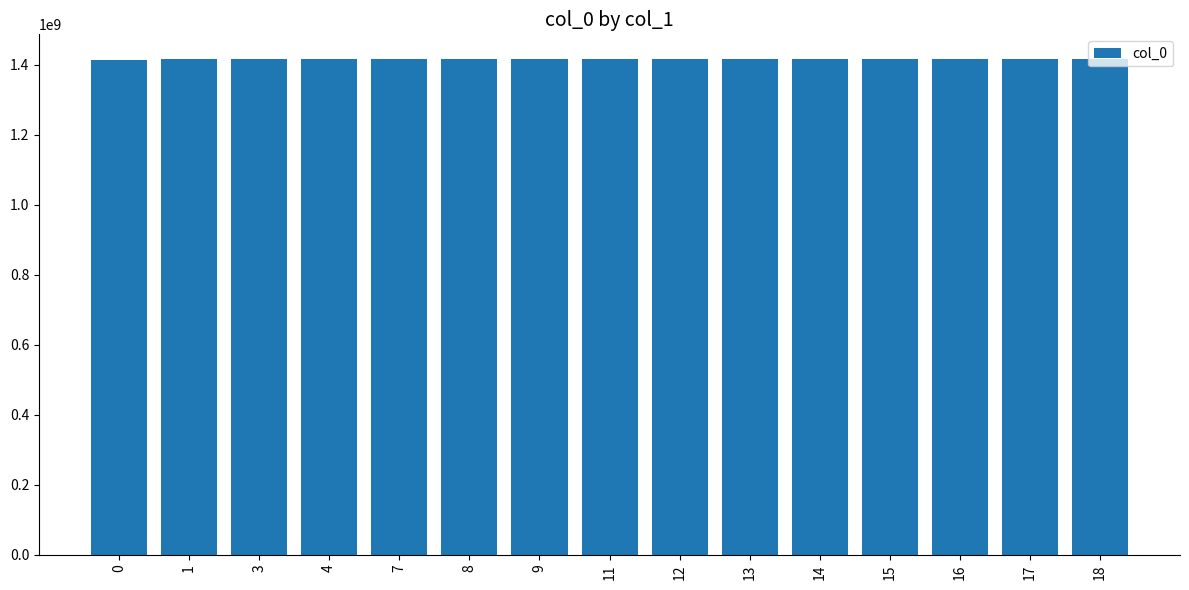

How many data points does each series have?

15